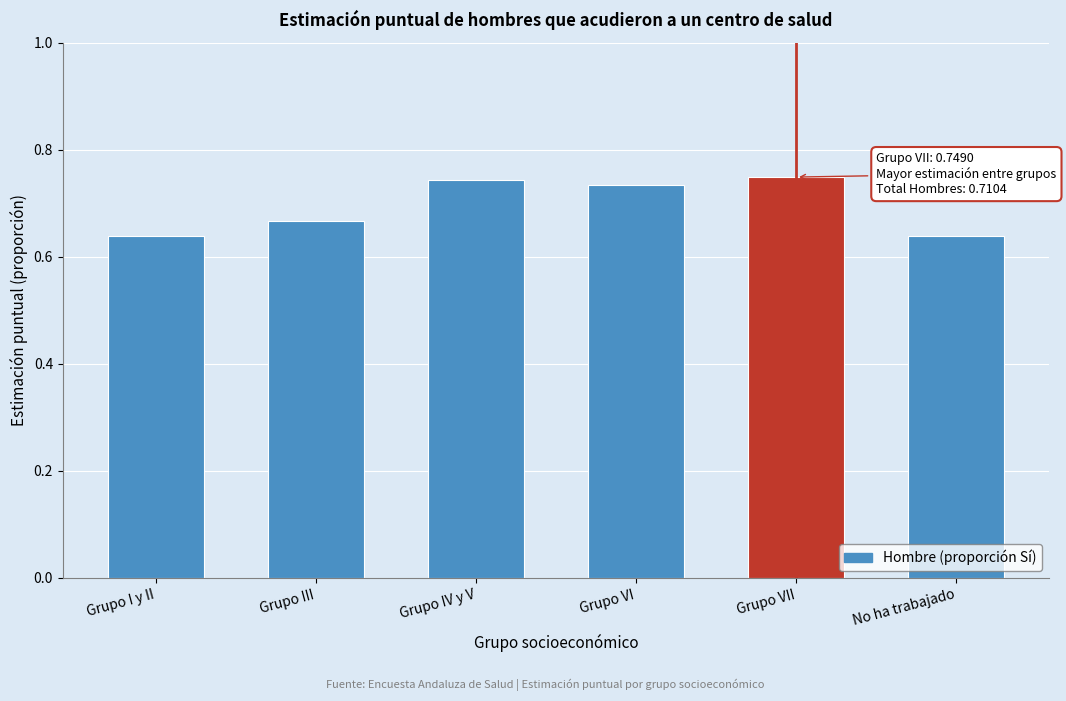

What position from the right is Grupo I y II?

6